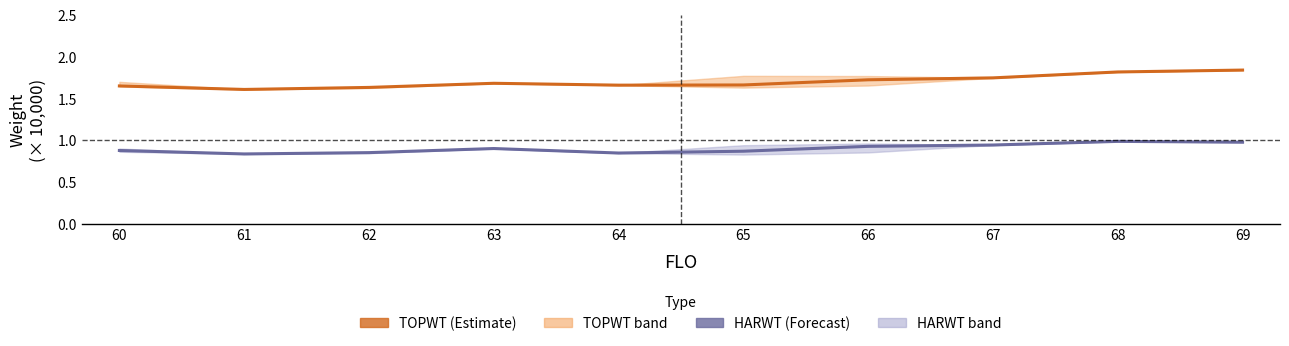

At how many categories does at least one series exceed 1?

10